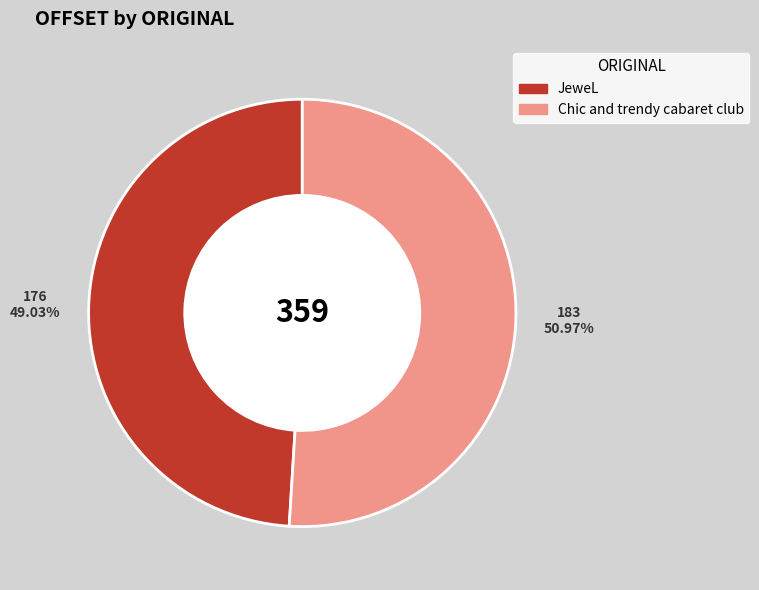

Does Chic and trendy cabaret club represent more than half of the total?

Yes